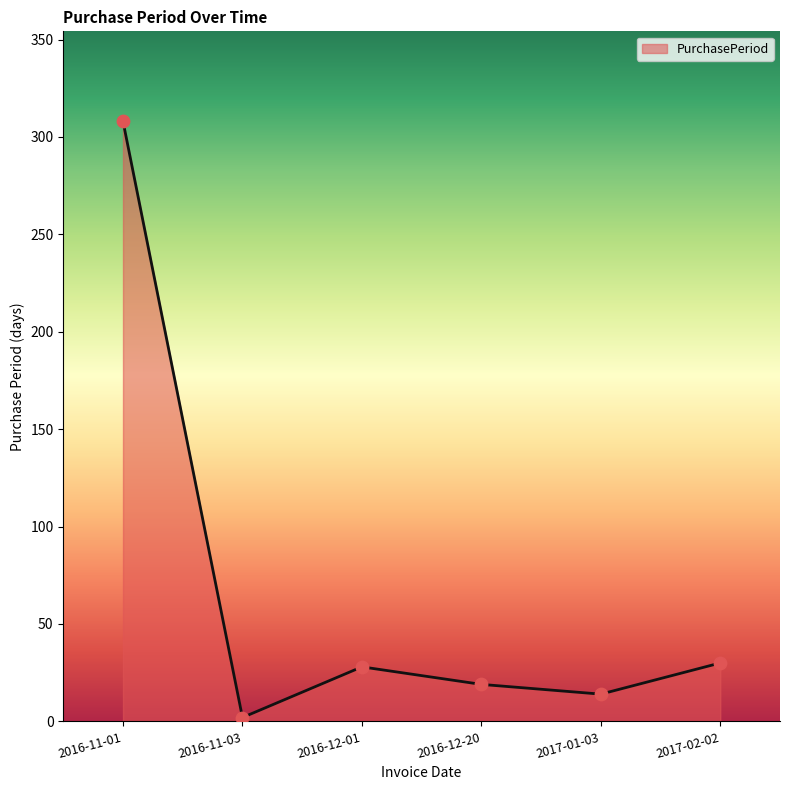

What is the ratio of the value at 2017-01-03 to the value at 2016-12-01?

0.5